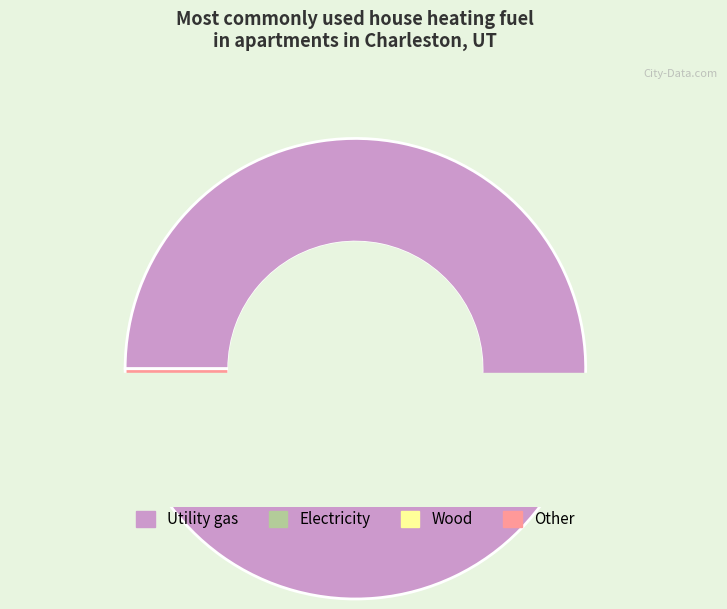

Between 4 and 34, which is larger?

34